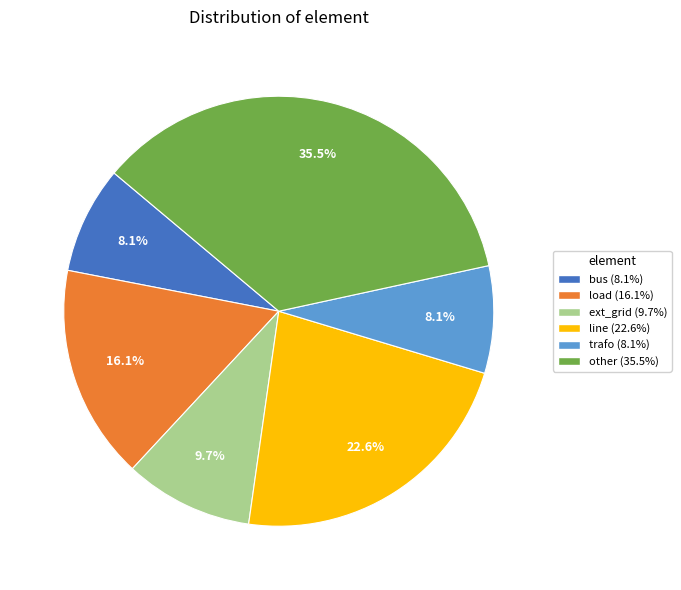

What is the largest slice in the pie chart?

other